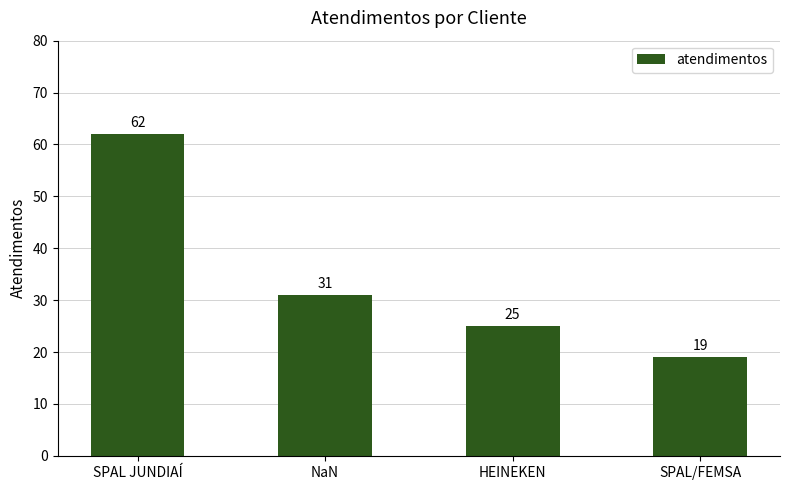

What is the value of the 2nd bar from the left?

31